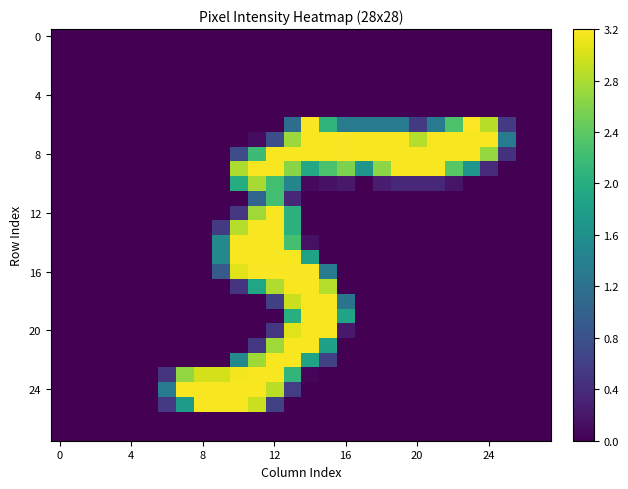

How many series are shown in this chart?

28